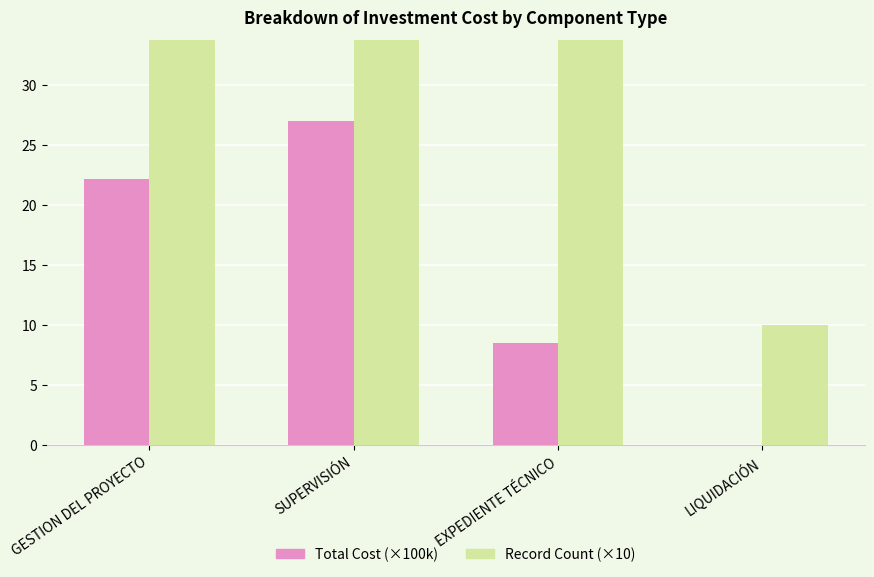

At which category is the sum across all series the highest?

EXPEDIENTE TÉCNICO